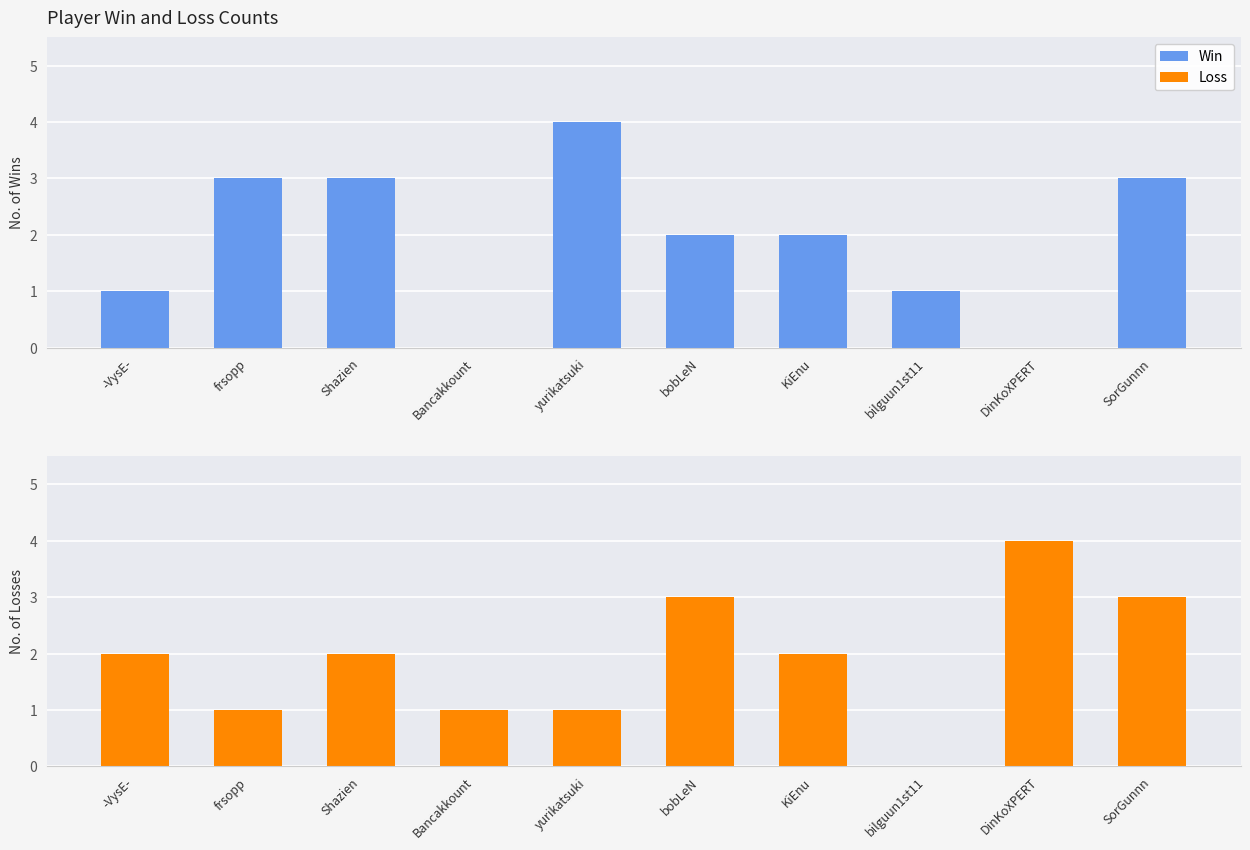

What is the average value of the Win series?

2